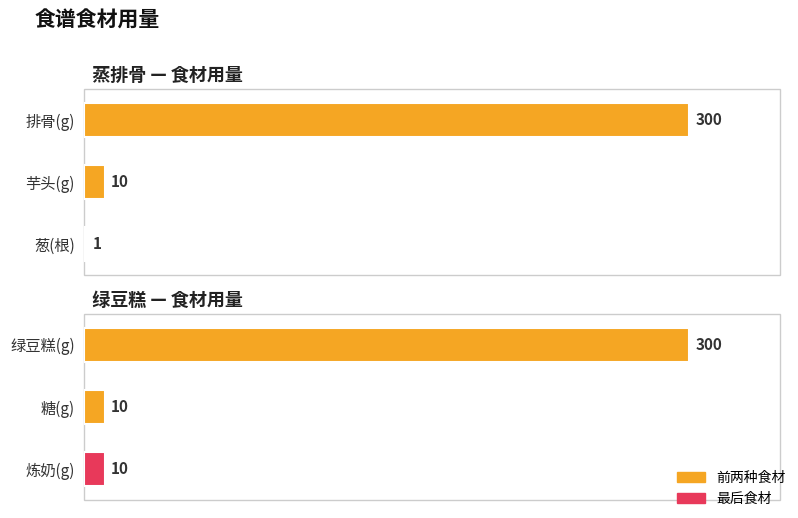

The value of 绿豆糕 at 0 is 300. True or false?

True